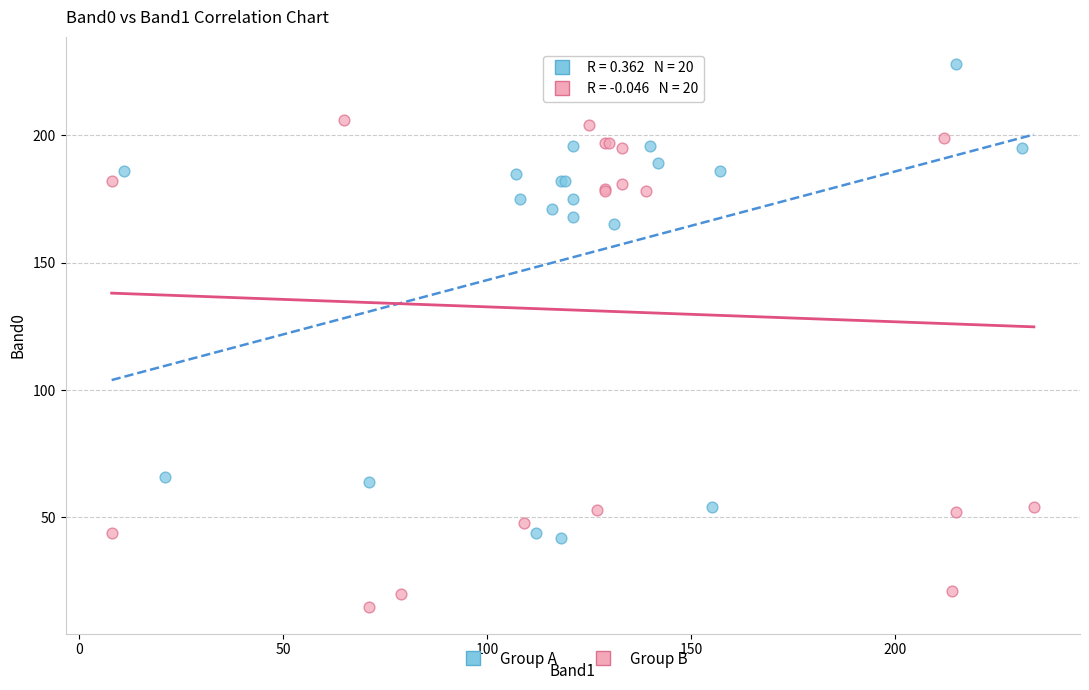

Which series has the widest spread of Y values?

Group B